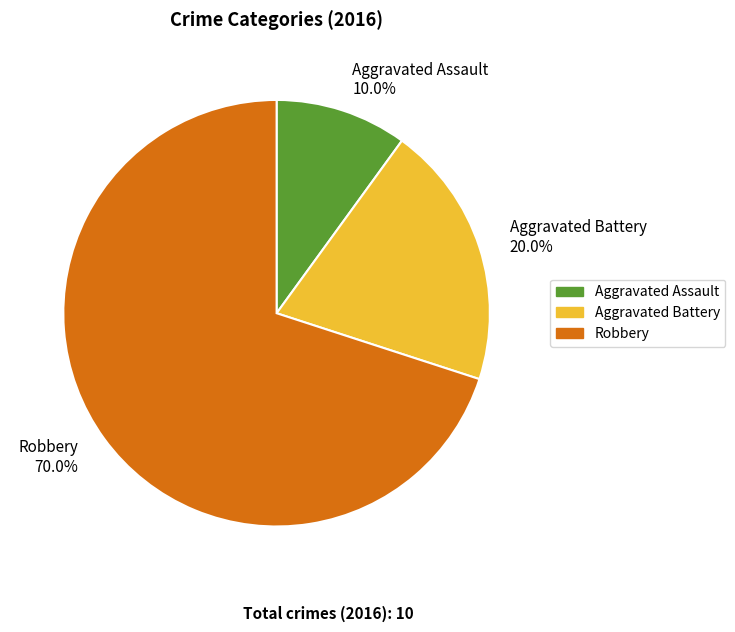

Rank the categories by value from highest to lowest.

Robbery, Aggravated Battery, Aggravated Assault